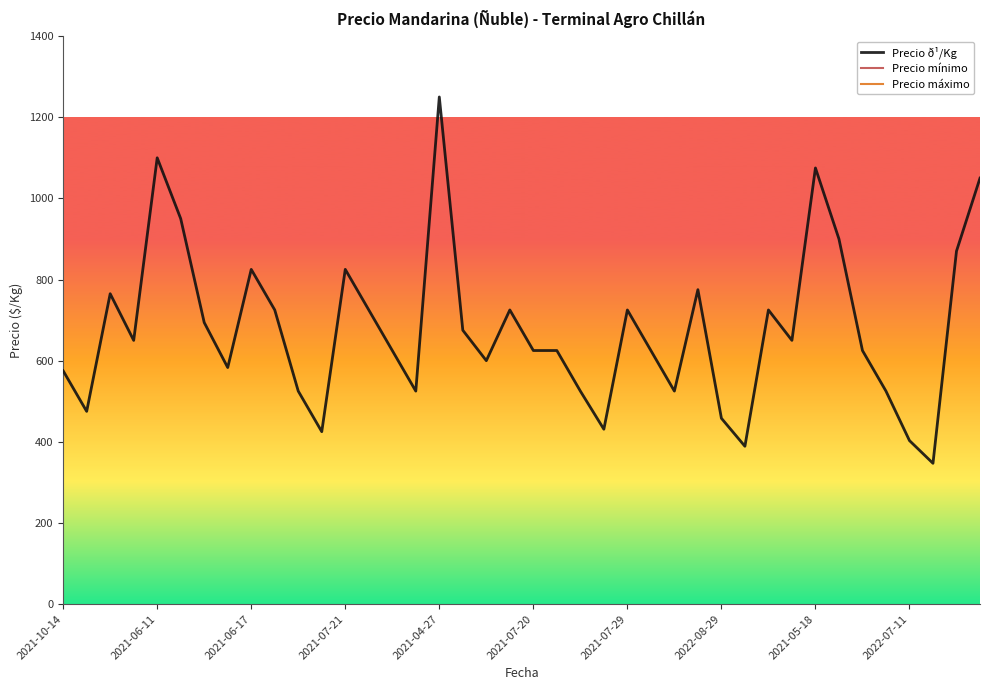

What is the value of the Precio ð¹/Kg point at the 10th from the left?

725